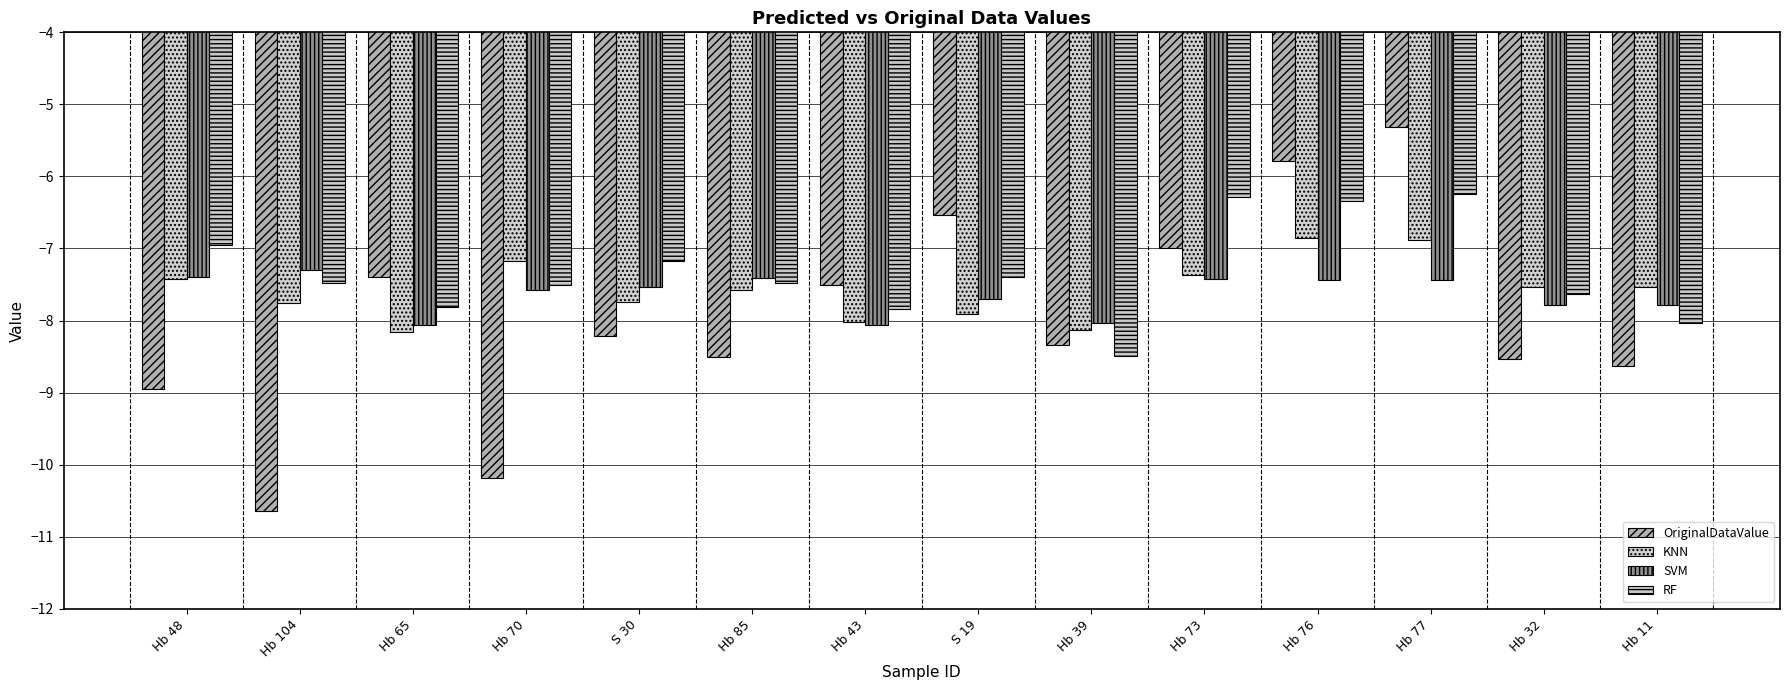

At which category is the sum across all series the highest?

Hb 77